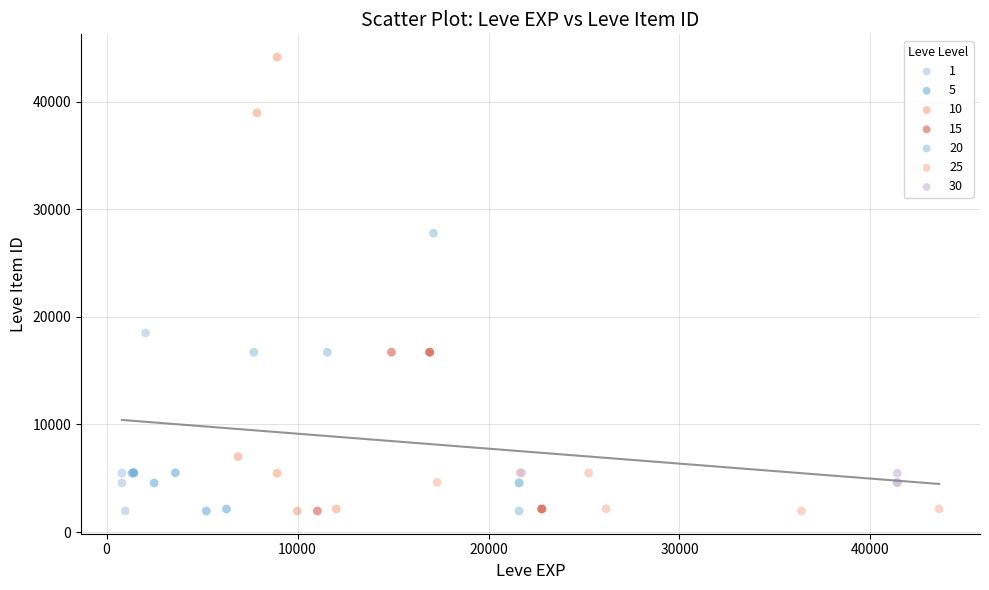

Which series has the widest spread of Y values?

10